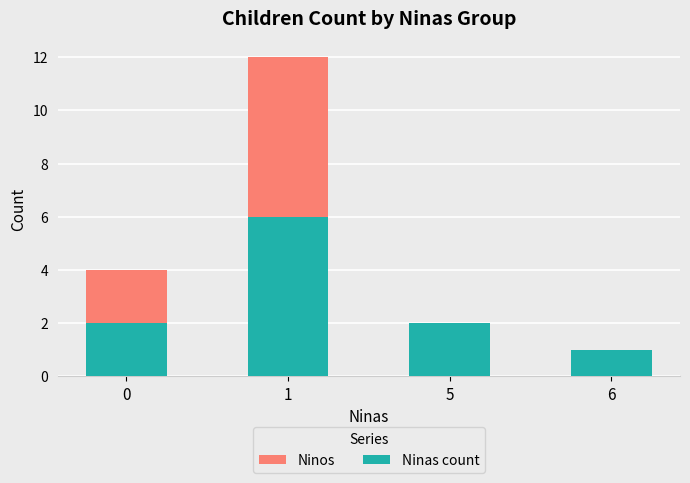

What is the difference between the Ninas count values at 1 and 0?

4